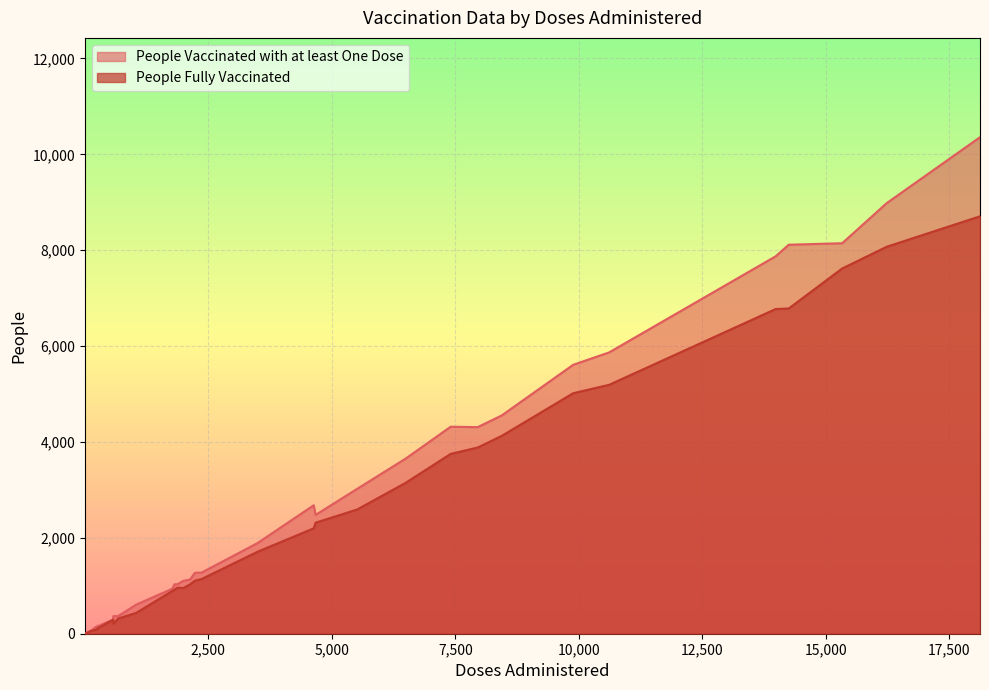

True or false: People Fully Vaccinated has a value of 317 at 9.

True